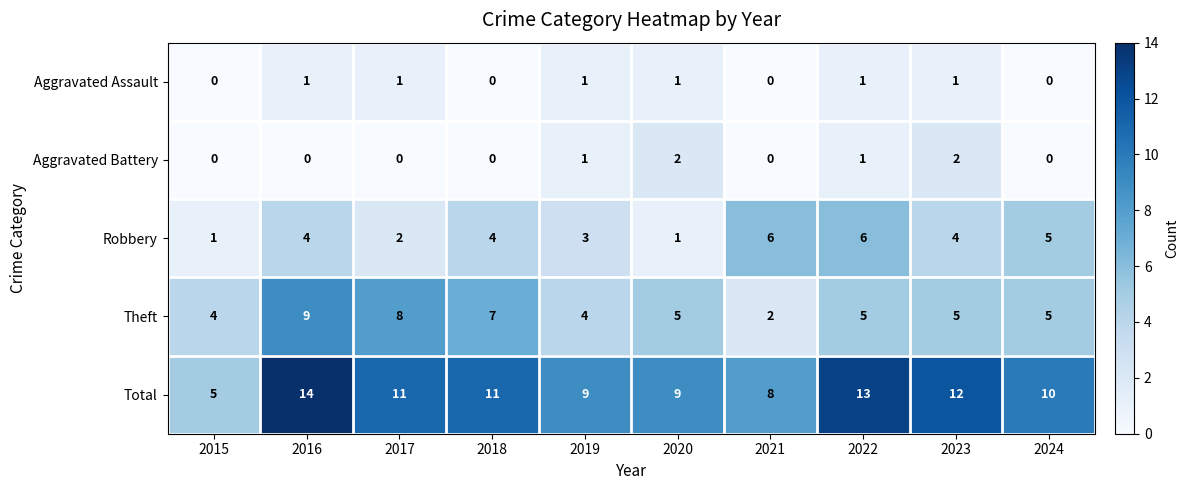

True or false: Theft has a value of 7 at 2018.

True